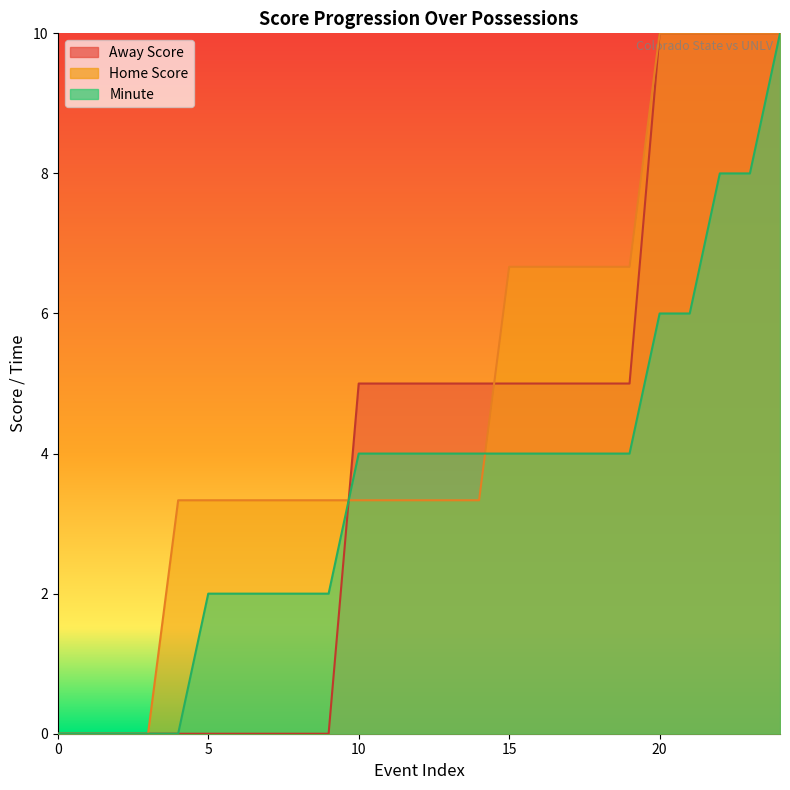

The value of Minute at 1 is -6.8. True or false?

False